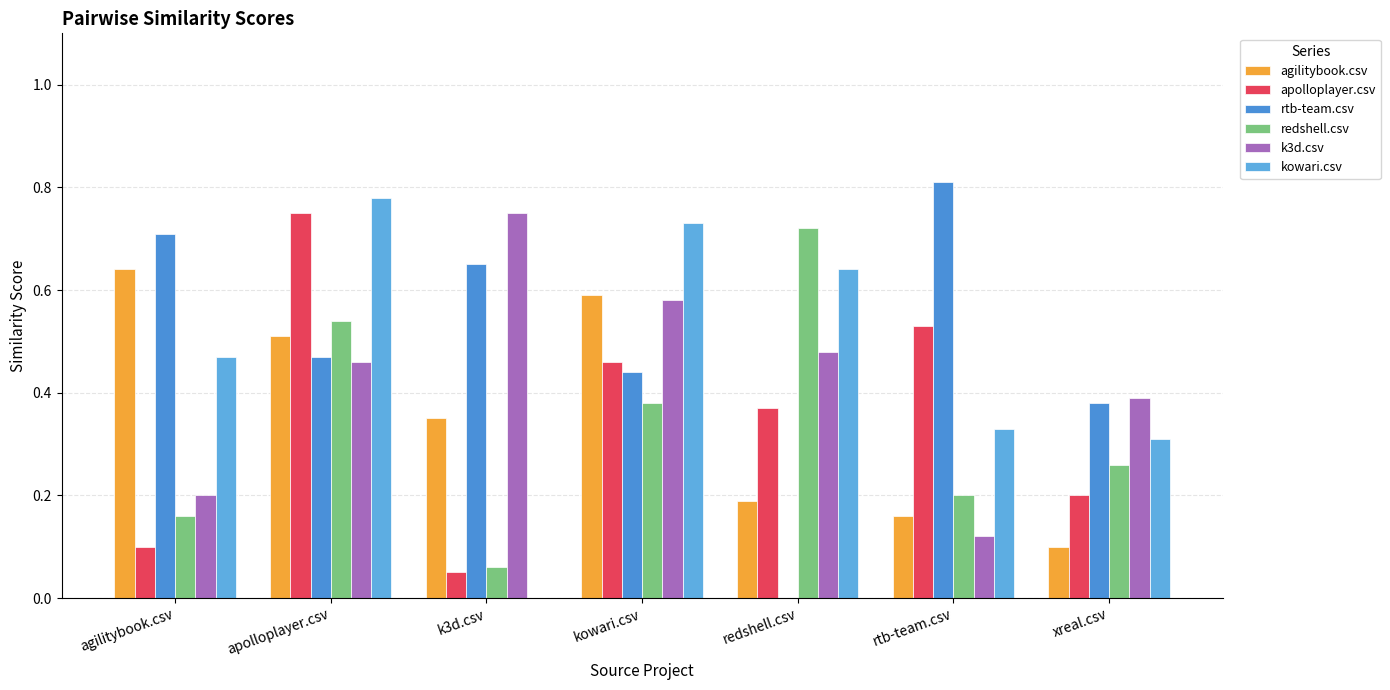

What is the label of the 3rd bar from the left?

k3d.csv